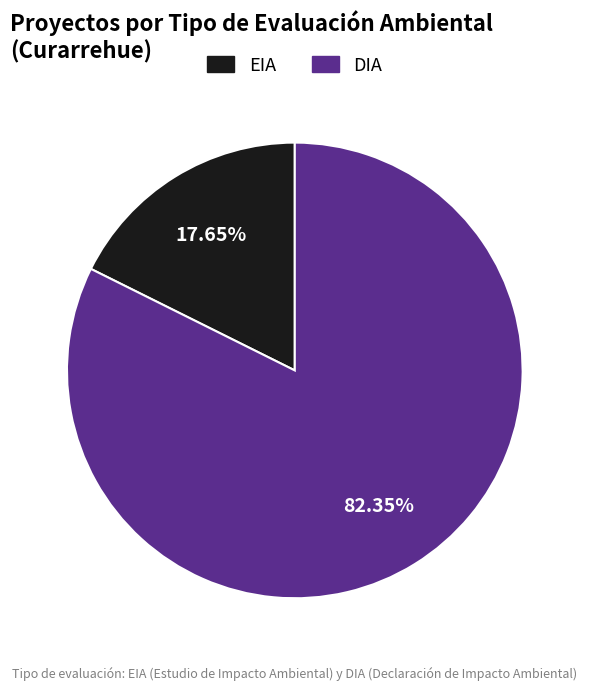

To the nearest percent, what percentage of the pie is DIA?

82%